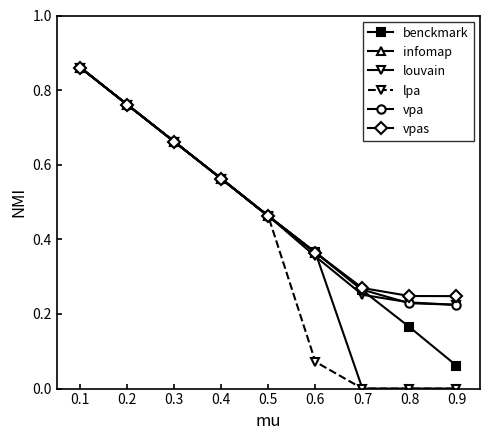

The value of lpa at 0.7 is -0.5. True or false?

False